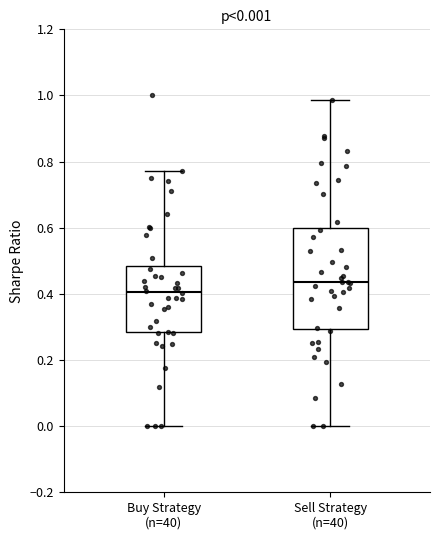

Comparing the boxes themselves (not the whiskers), which one is the tallest?

Sell Strategy (n=40)